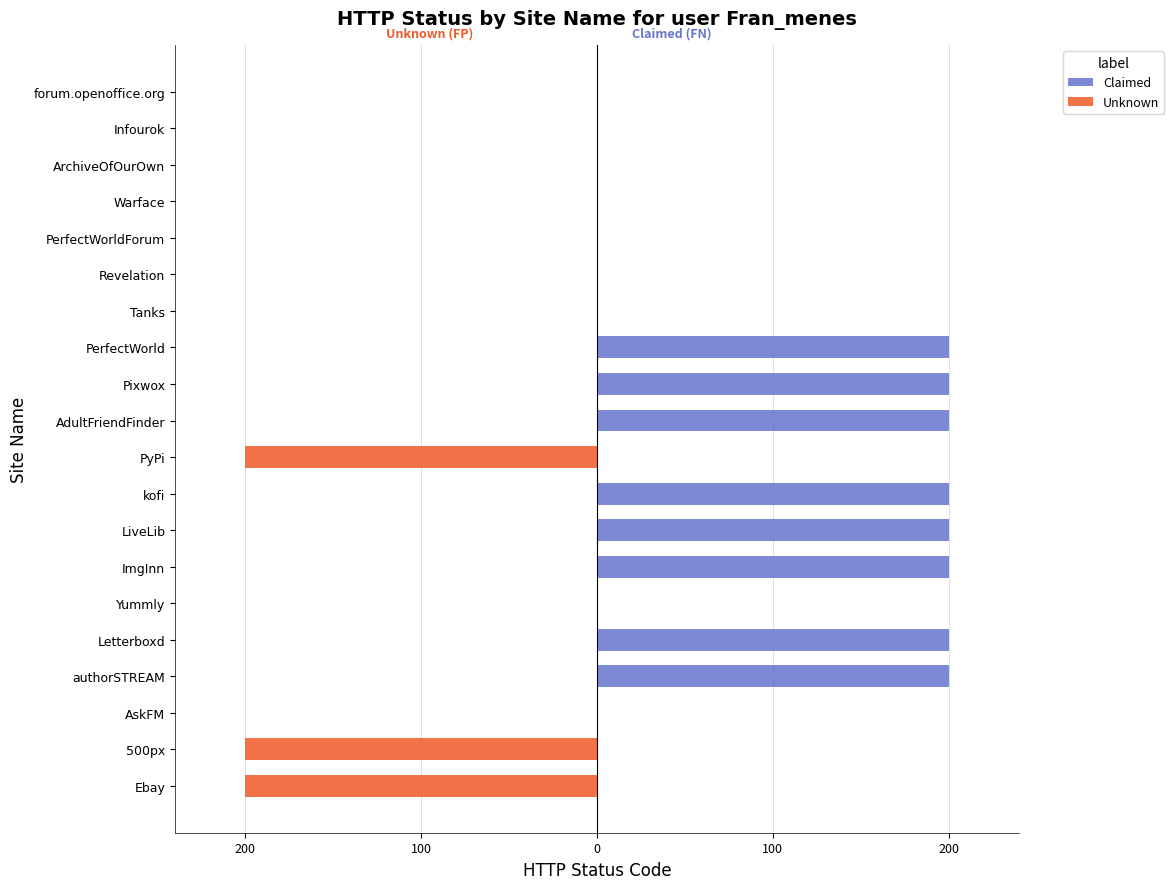

Is the value of Claimed at Revelation greater than the value of Unknown at Infourok?

No